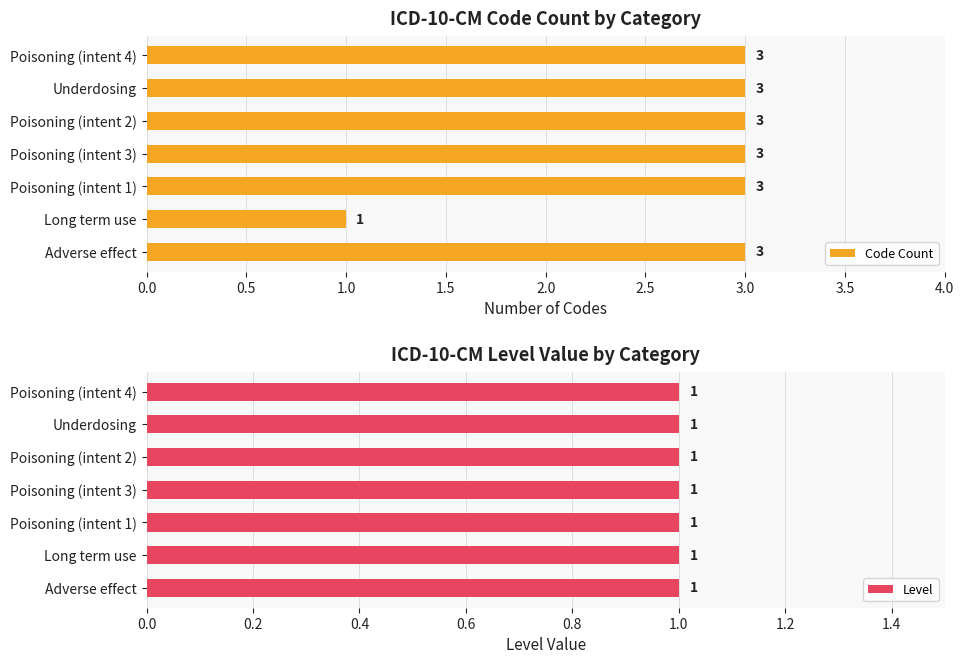

The Code Count series shows 5.0 at Poisoning (intent 2). True or false?

False